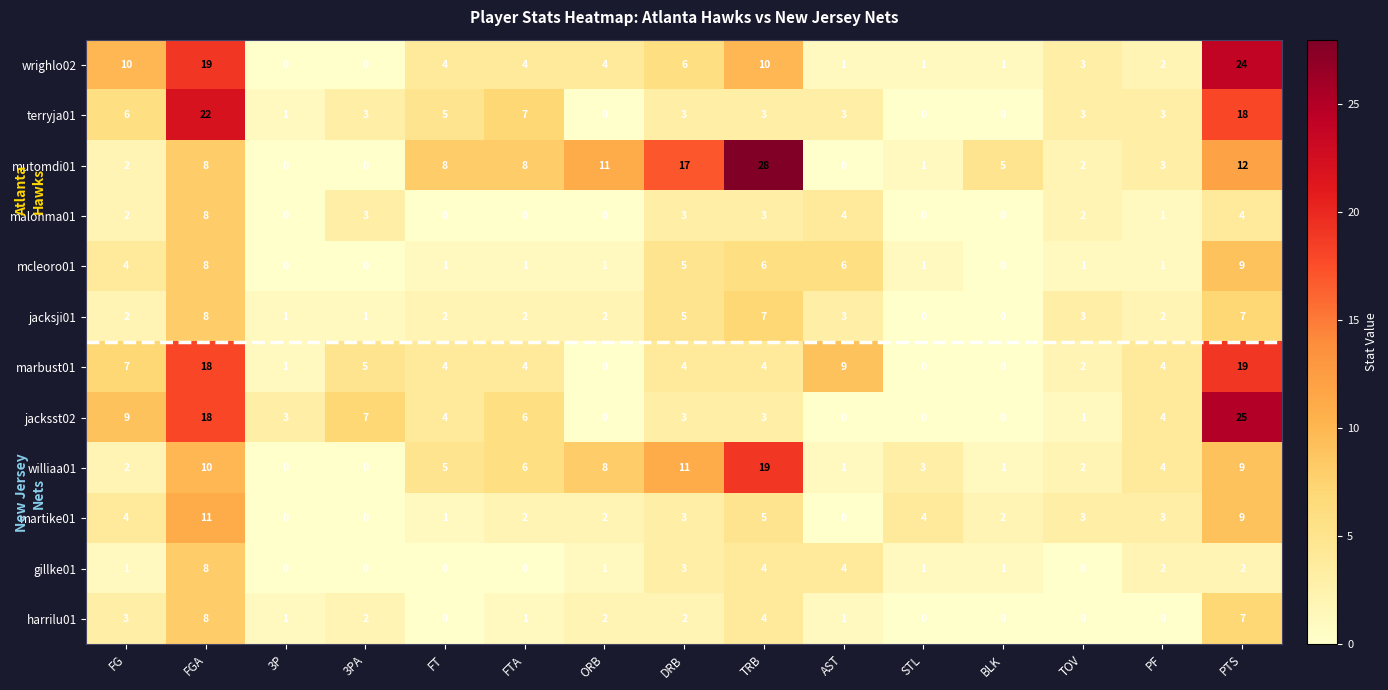

The harrilu01 series shows 0 at PF. True or false?

True